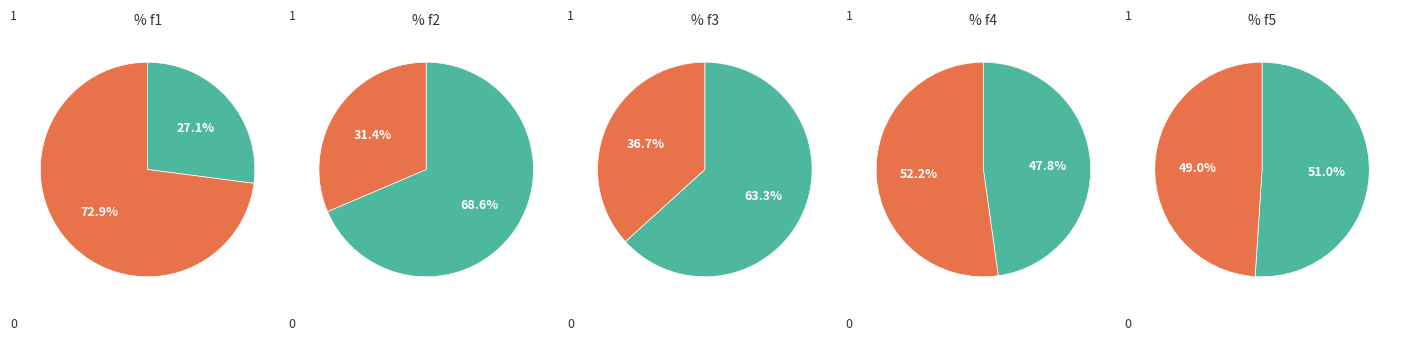

The 1 slice represents 1% of the pie. True or false?

False